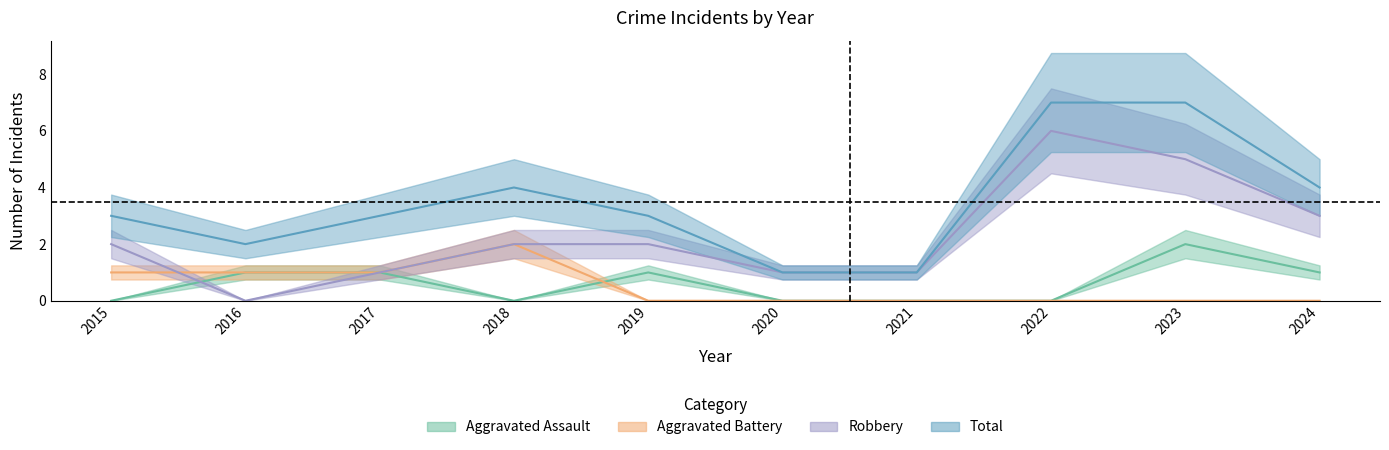

The value of Aggravated Assault at 2024 is 1. True or false?

True